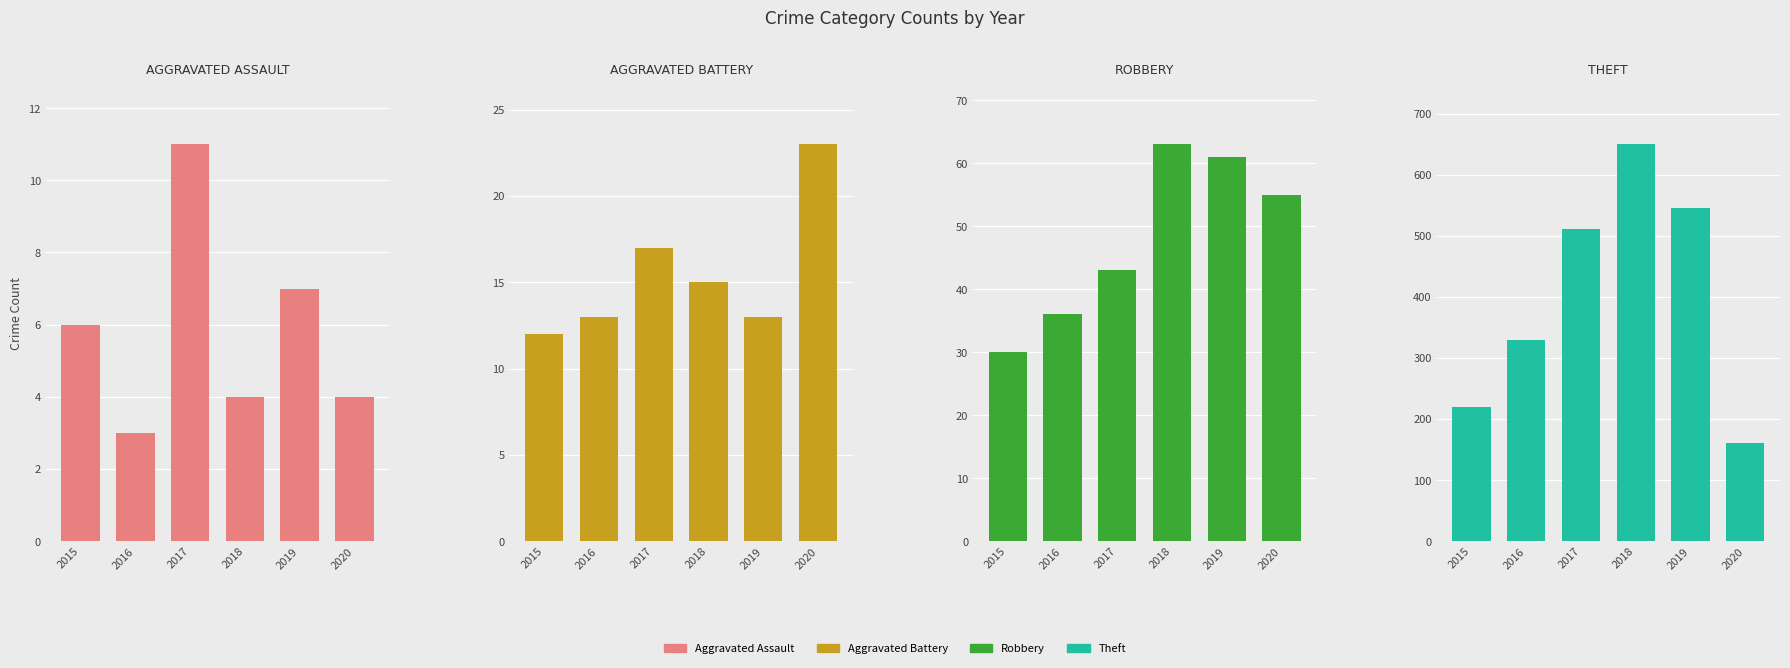

List the series in order of their peak value, lowest first.

Aggravated Assault, Aggravated Battery, Robbery, Theft